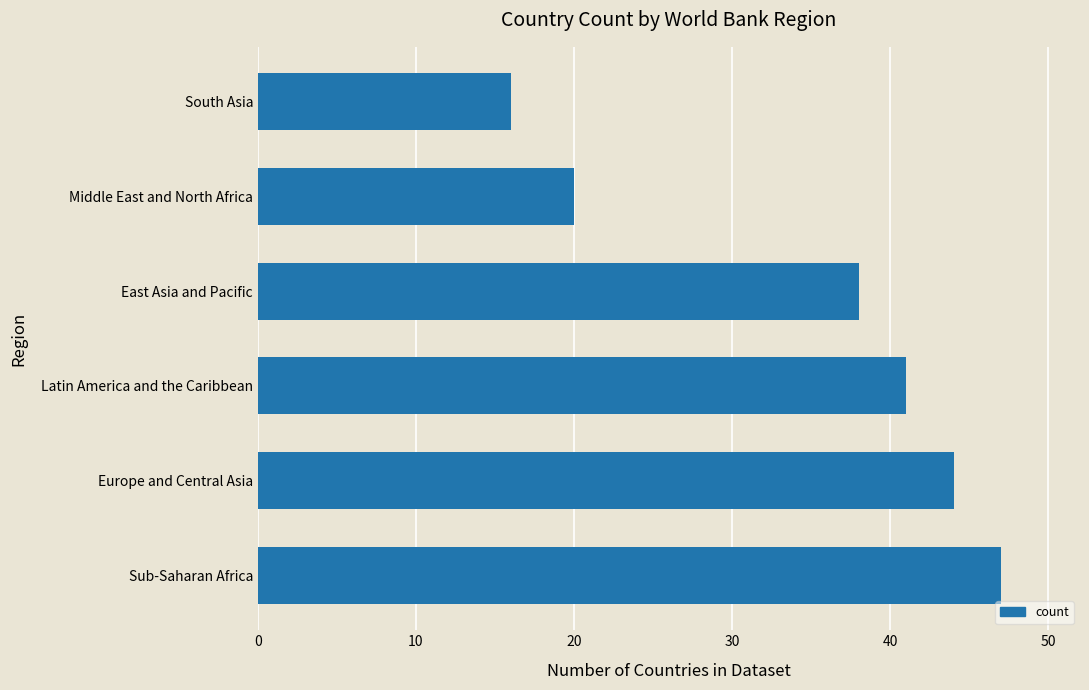

List the labels in order of value, smallest first.

South Asia, Middle East and North Africa, East Asia and Pacific, Latin America and the Caribbean, Europe and Central Asia, Sub-Saharan Africa